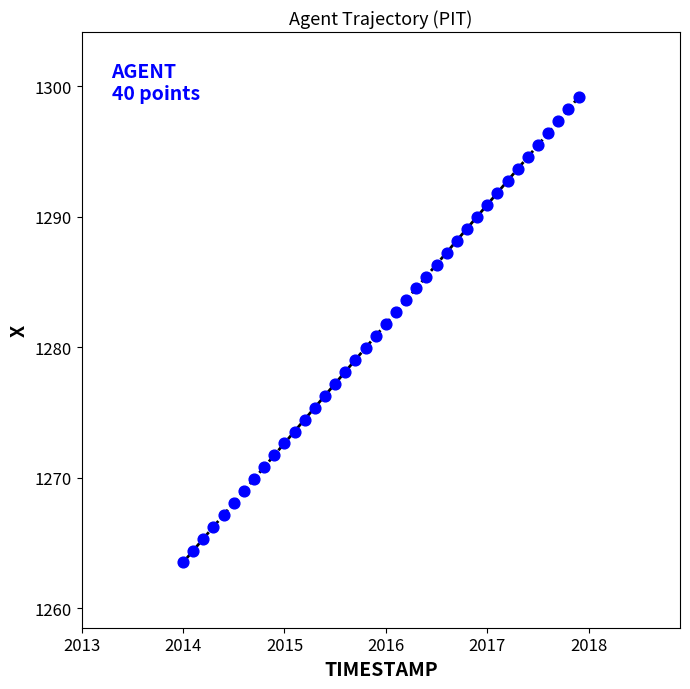

What is the range of X values (max minus min)?

3.9